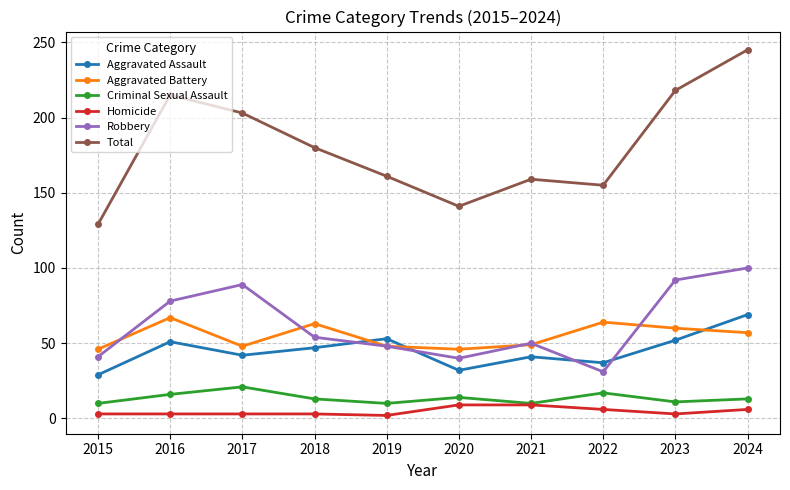

What is the sum of the Aggravated Assault values at 2016 and 2023?

103